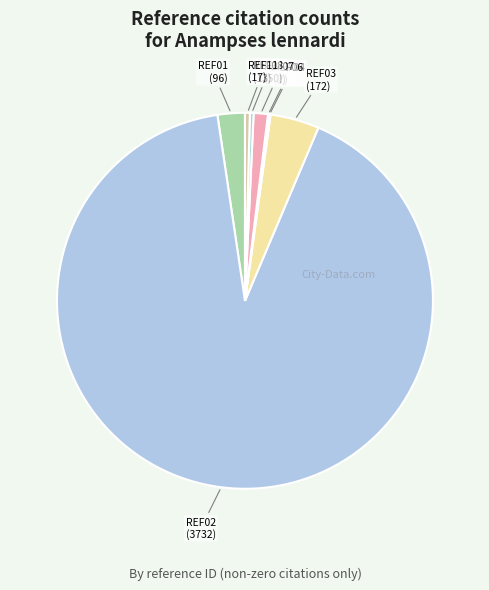

Is there any slice that represents more than half of the pie?

Yes